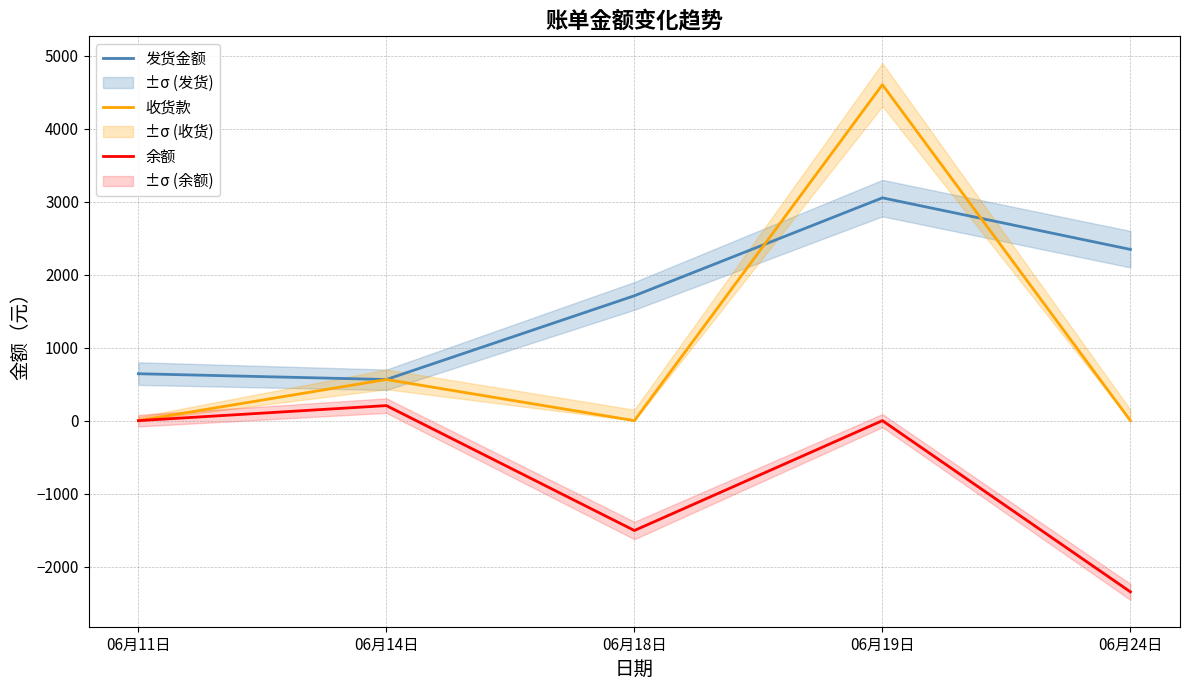

Where is 收货款 nearest to the value 2302?

06月14日